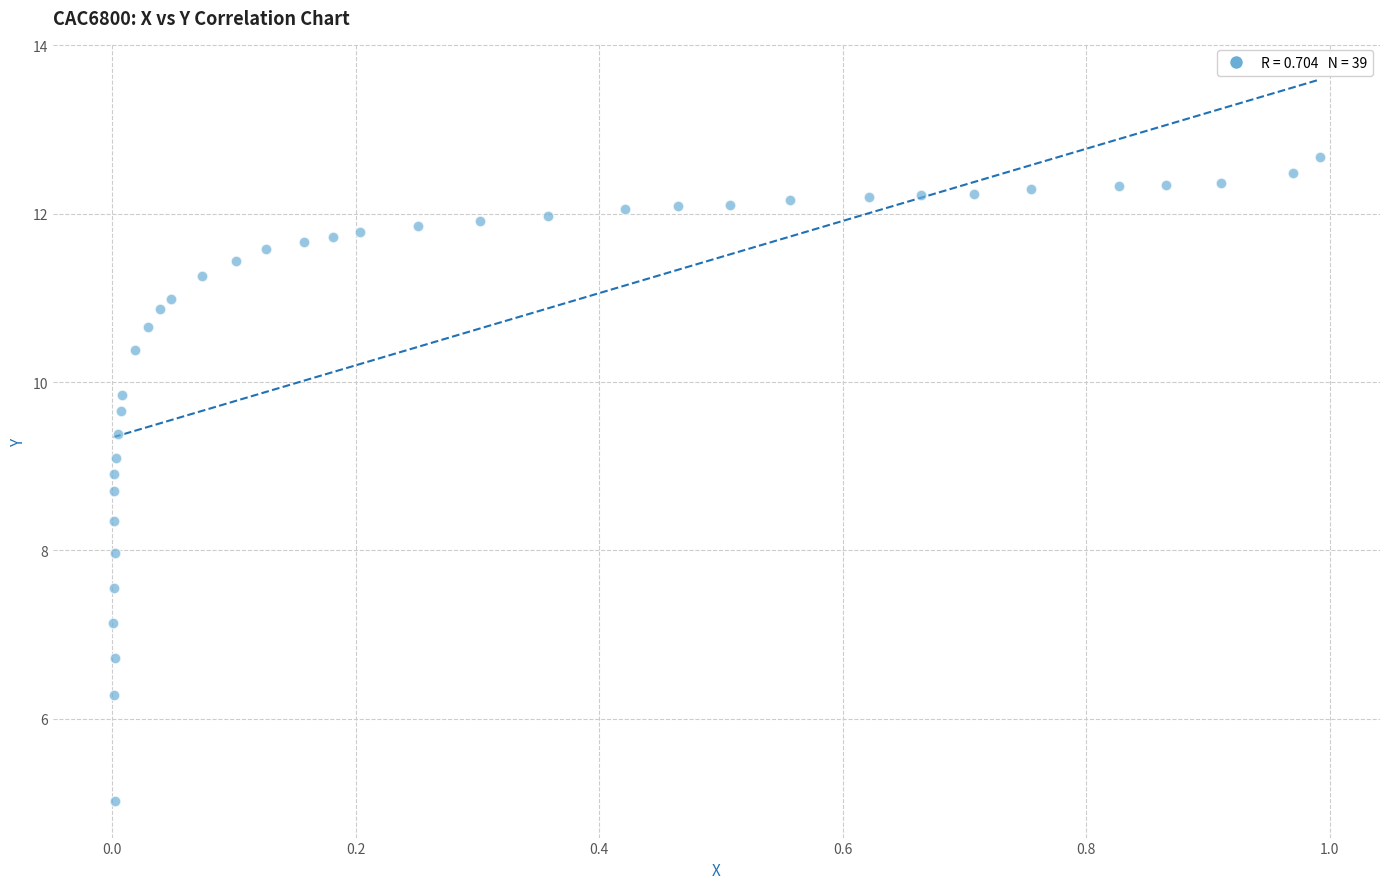

What is the range of X values (max minus min)?

1.0